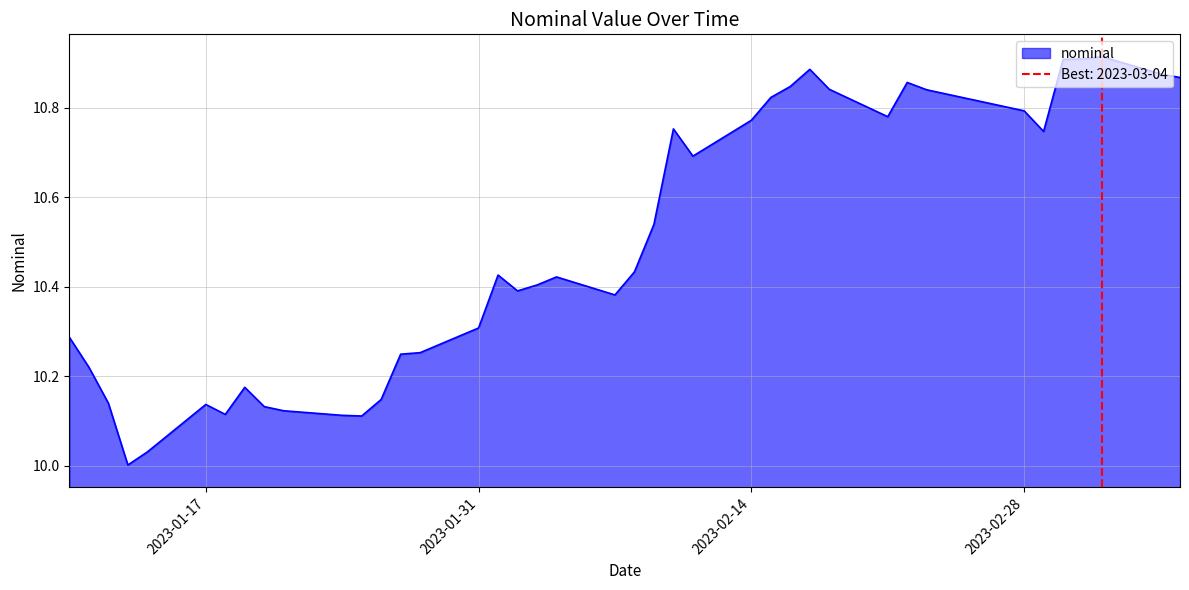

Which label corresponds to the smallest value in the chart?

2023-01-13